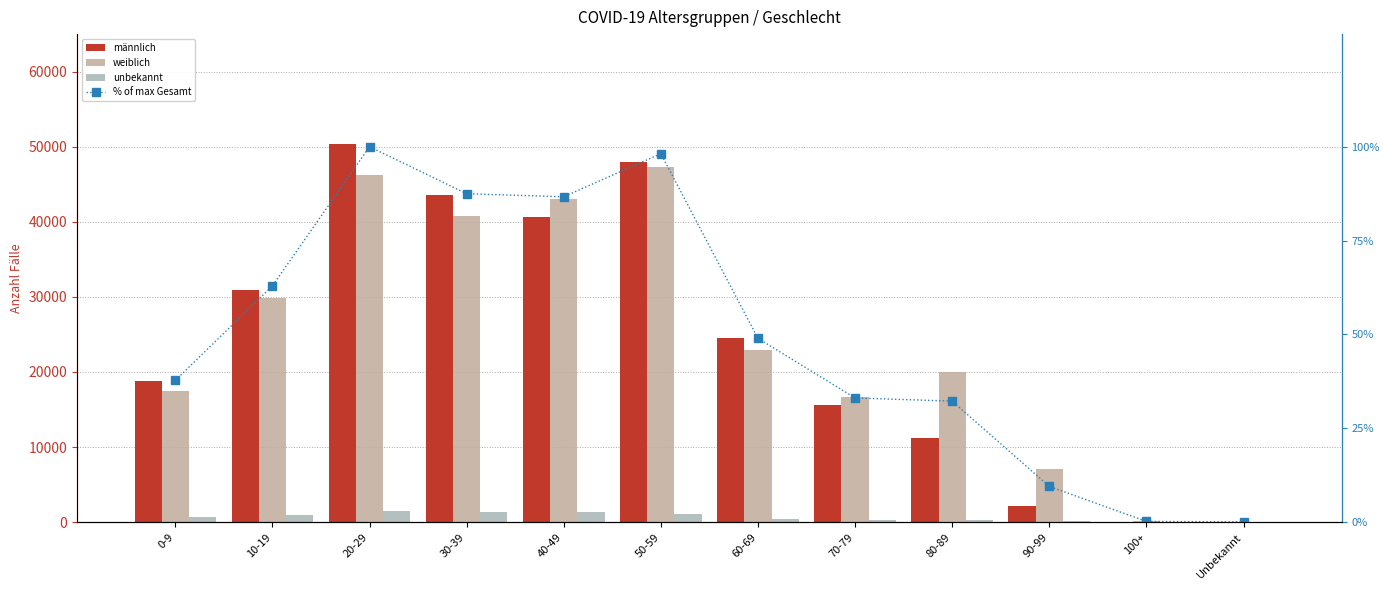

What is the smallest value displayed?

0.1